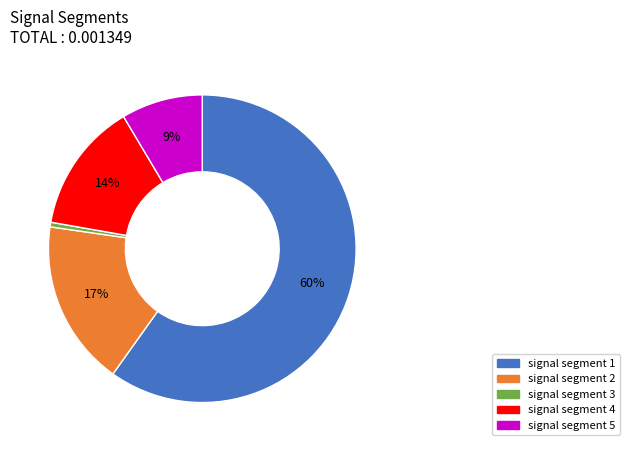

To the nearest percent, what is the combined percentage of signal segment 1 and signal segment 2?

77%